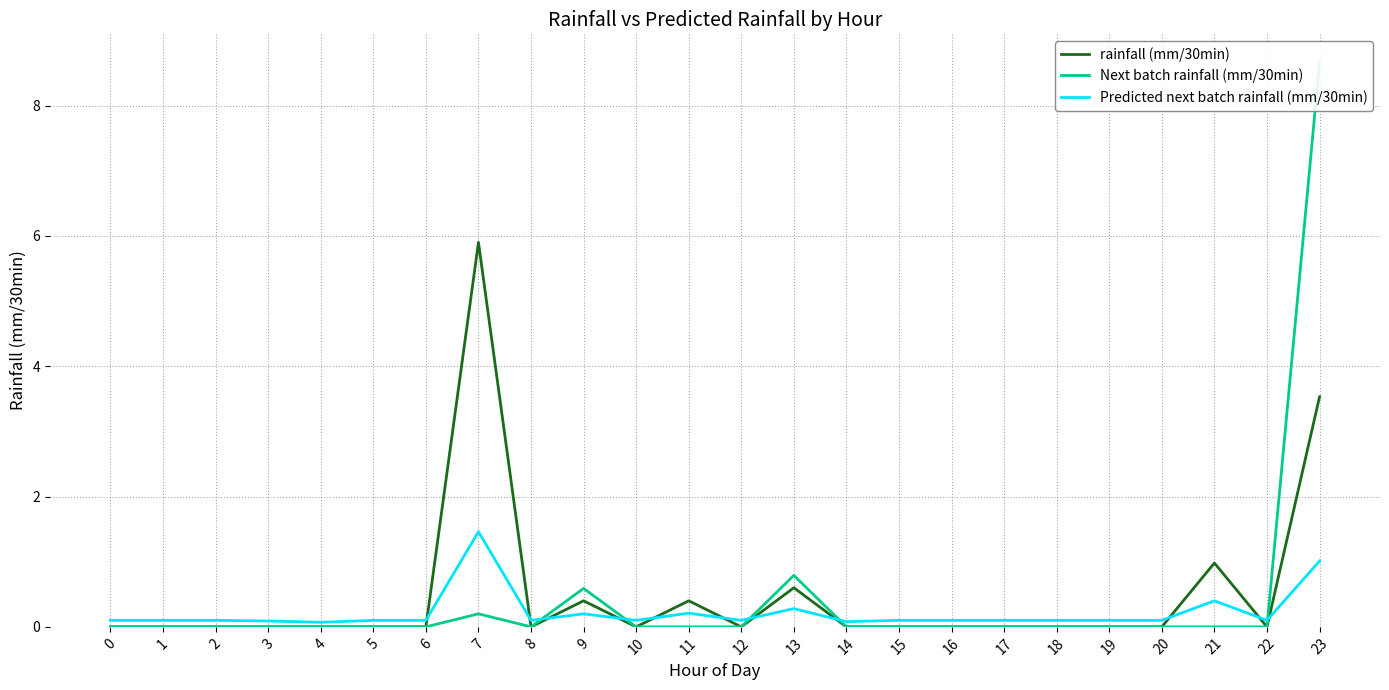

Which series has the widest spread of values?

Next batch rainfall (mm/30min)